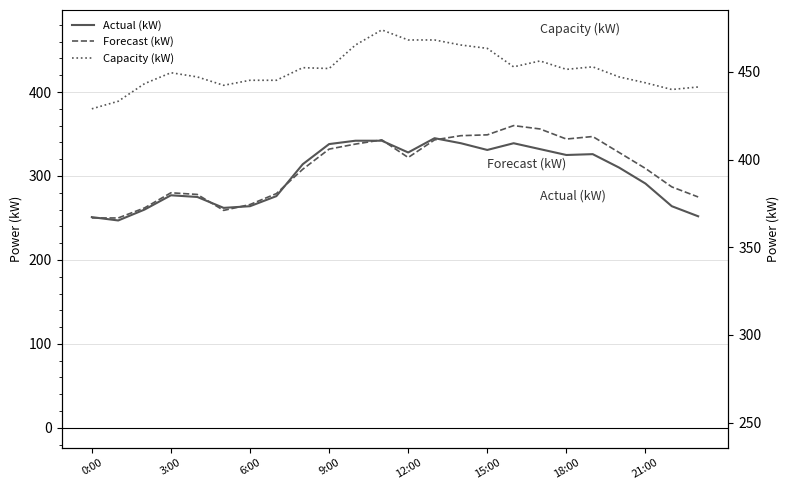

Is this an area chart (filled region under the line)?

No